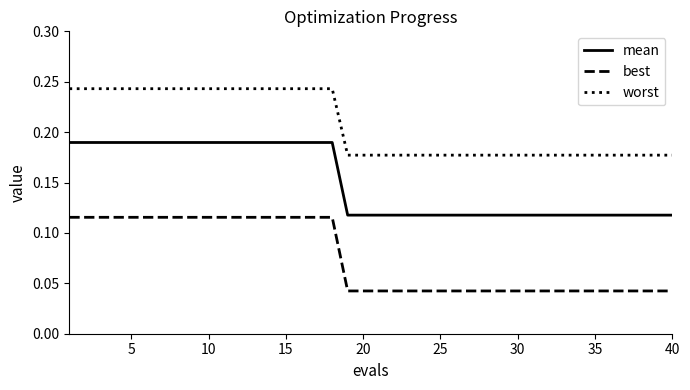

Is this an area chart (filled region under the line)?

No